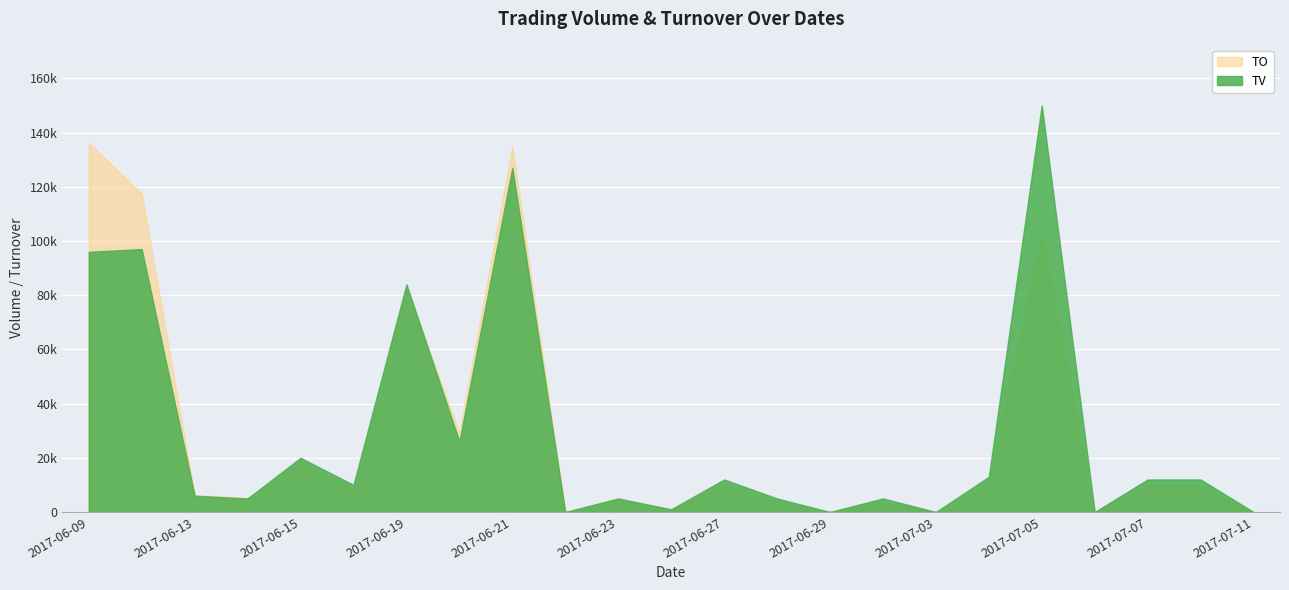

Does the chart display data point markers on the line(s)?

No